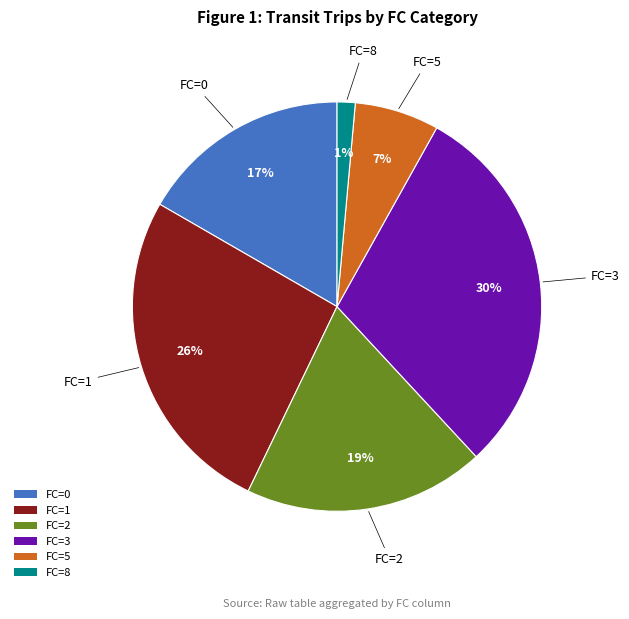

Count the number of slices in the pie.

6